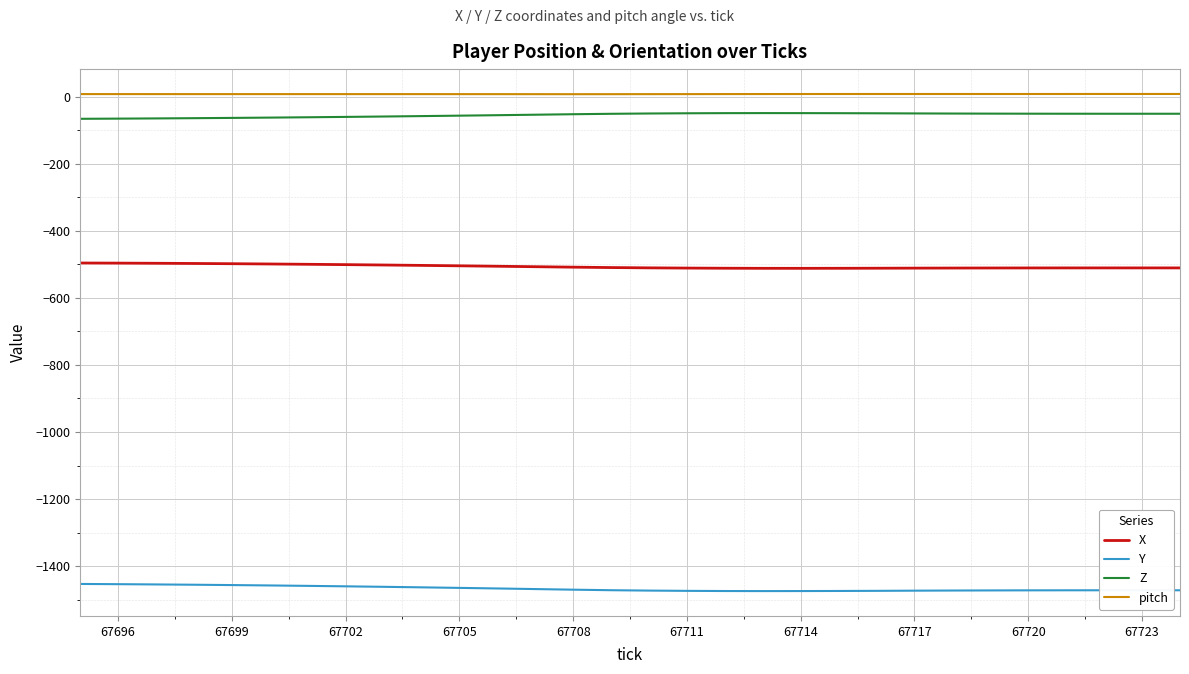

True or false: Z and Y cross at least once.

False